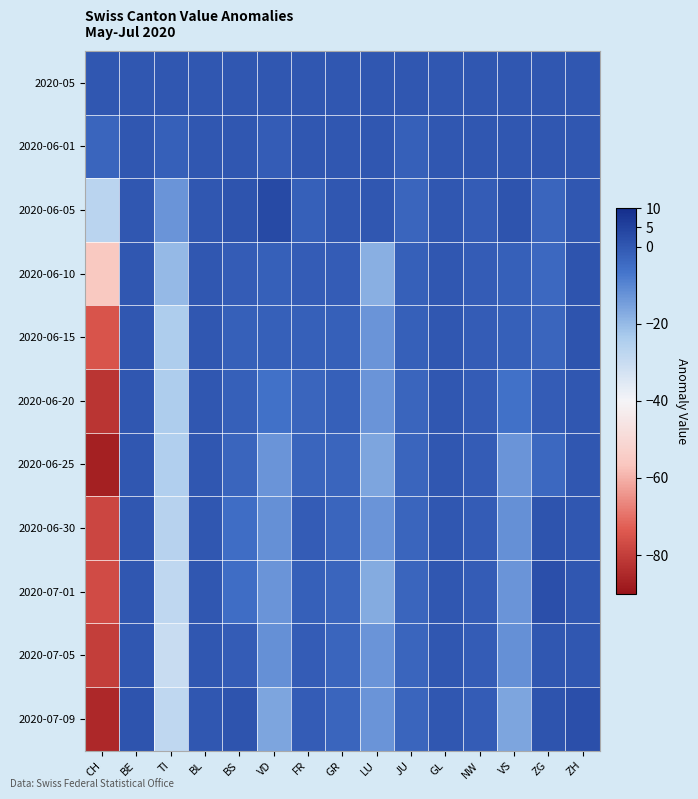

What is the difference between the highest and lowest values at LU?

18